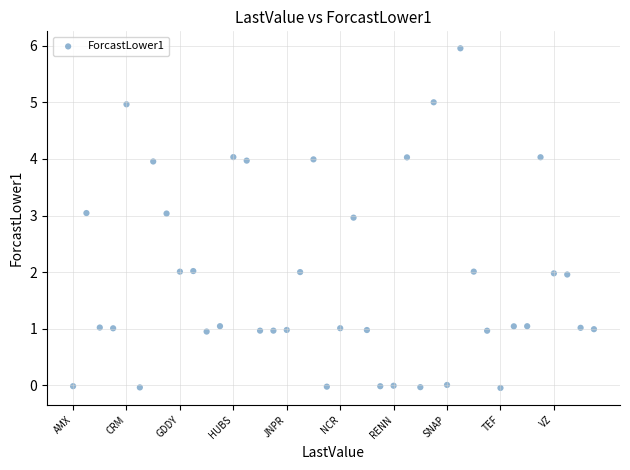

What is the range of Y values (max minus min)?

6.0